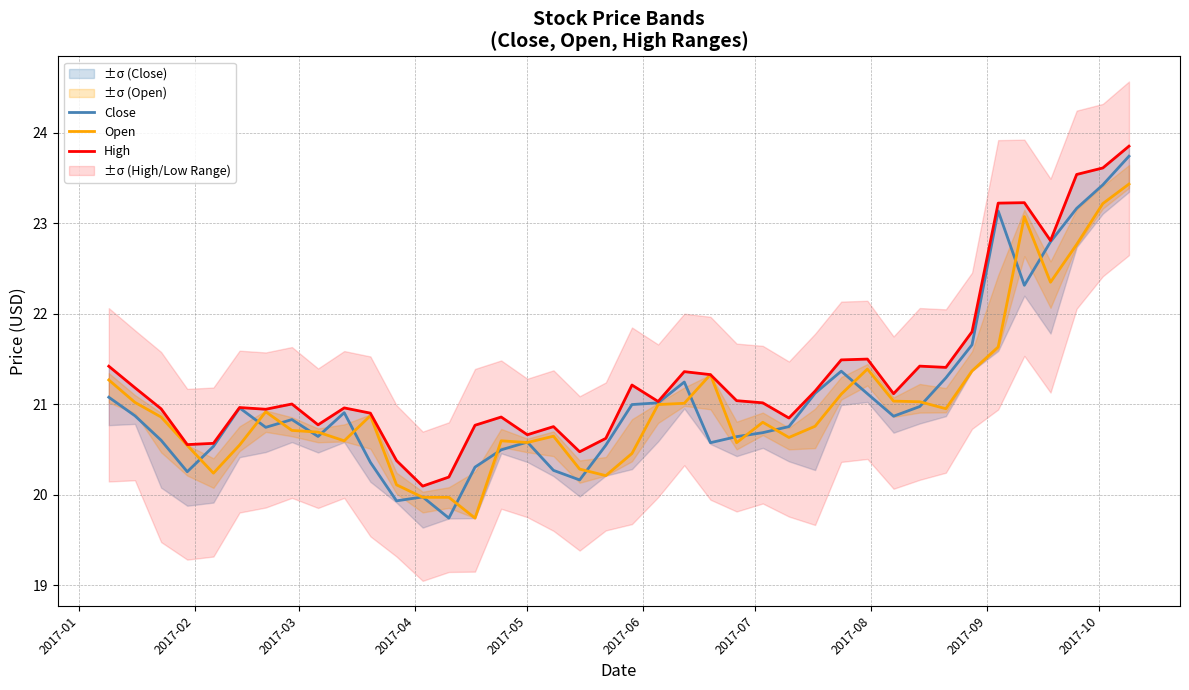

What are all the series names shown in the legend?

Close, Open, High